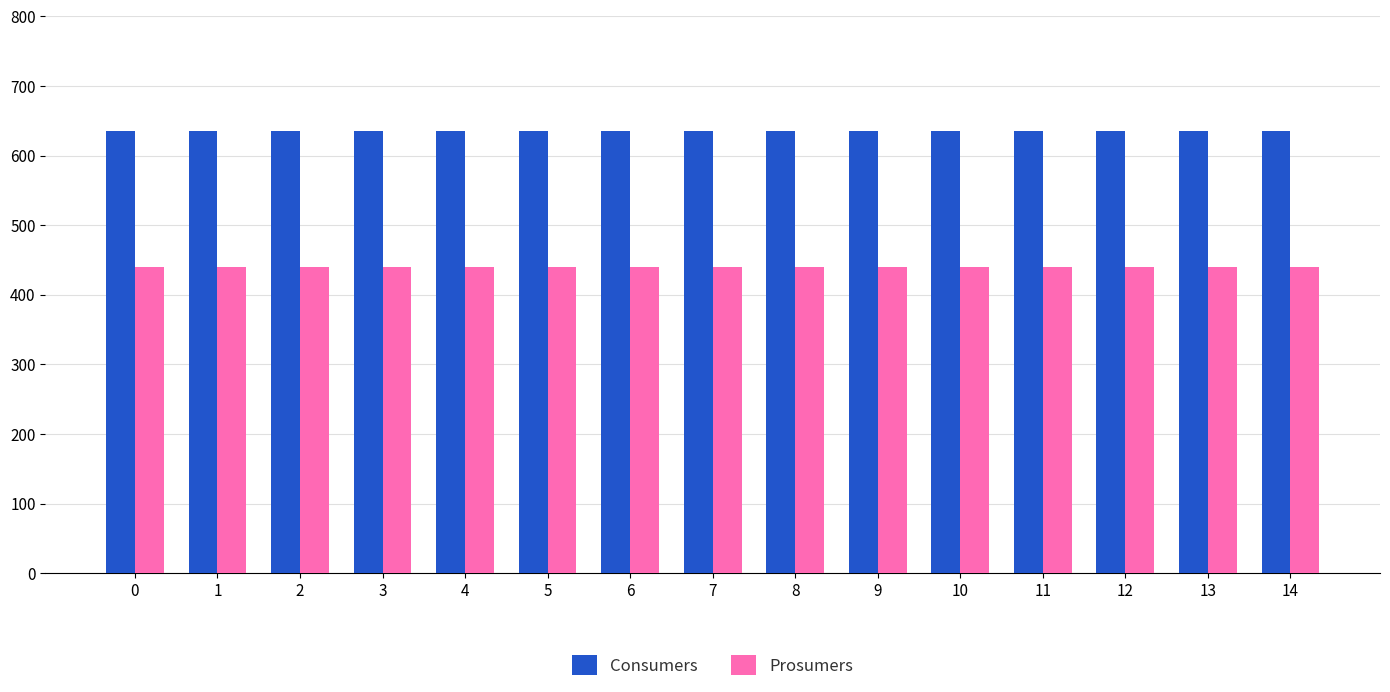

Is it true that Consumers equals 635 at 13?

True